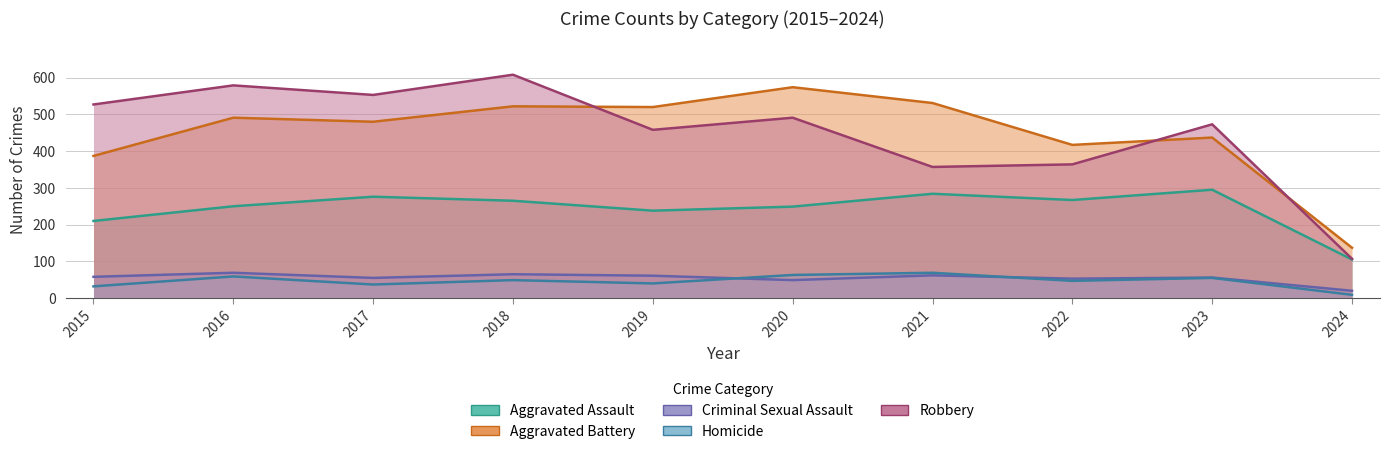

Where is the first local maximum for Aggravated Assault?

2017